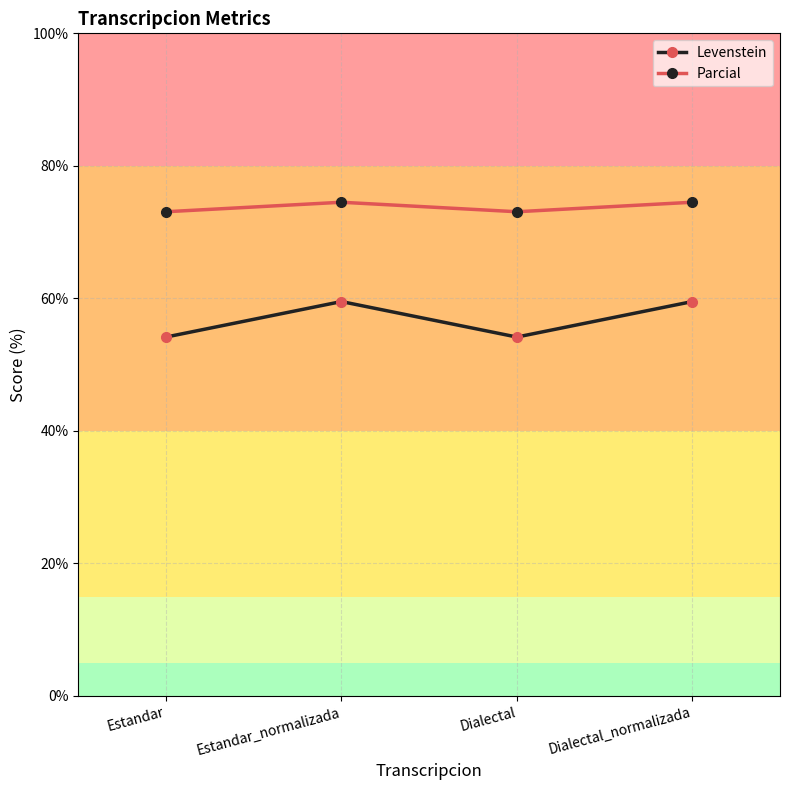

At how many categories does at least one series exceed 68?

4